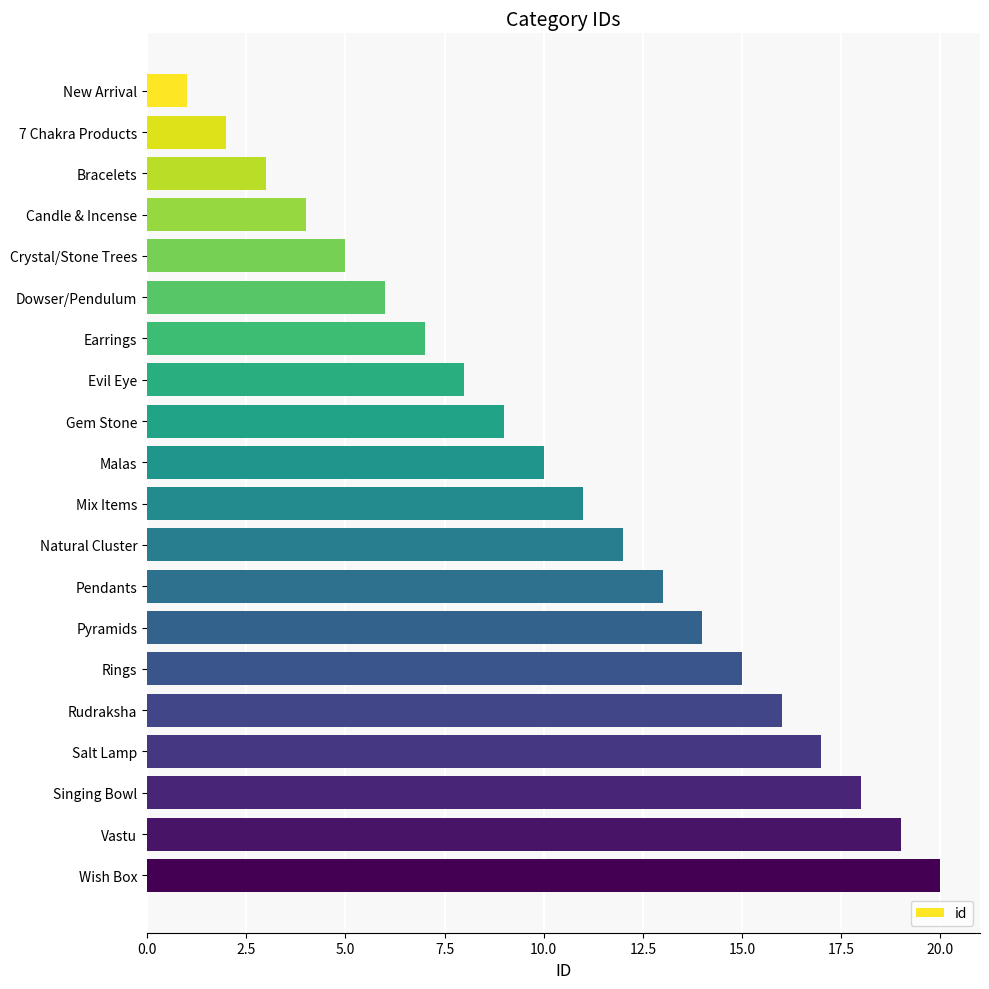

The value at Vastu is 34. True or false?

False